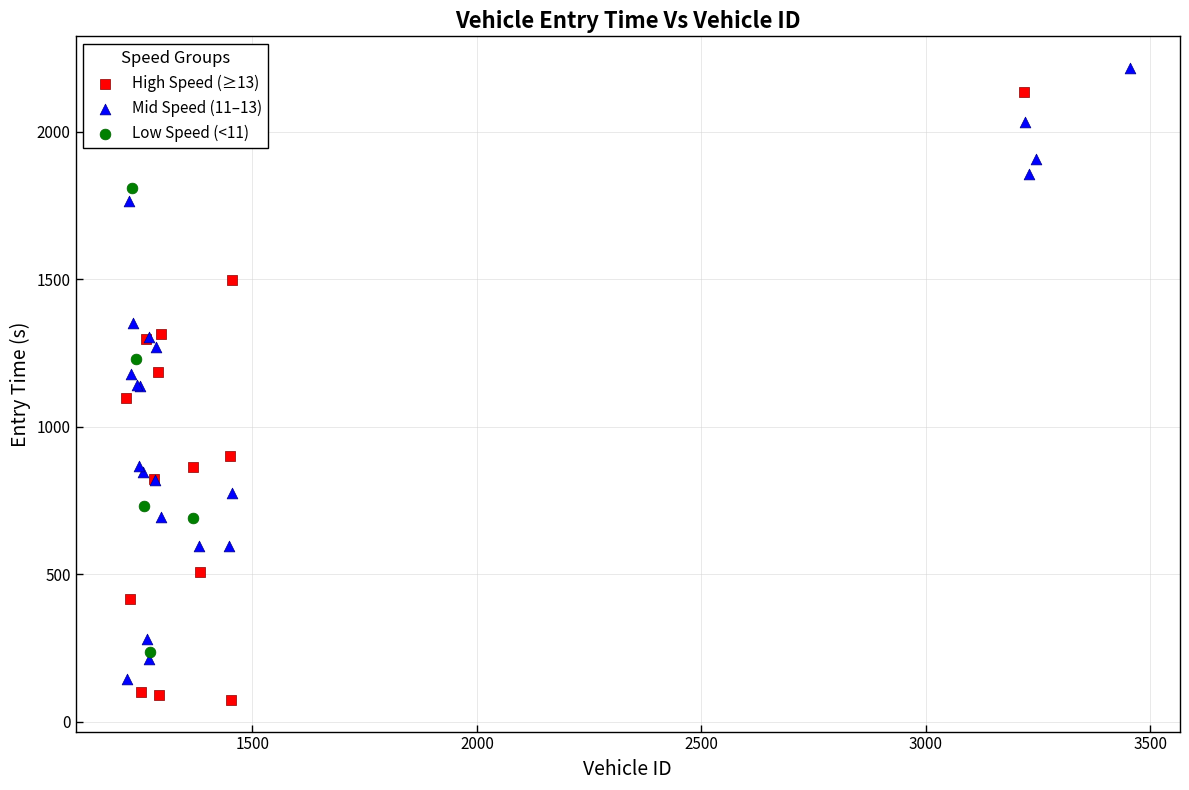

What are all the series names shown in the legend?

High Speed (≥13), Mid Speed (11–13), Low Speed (<11)